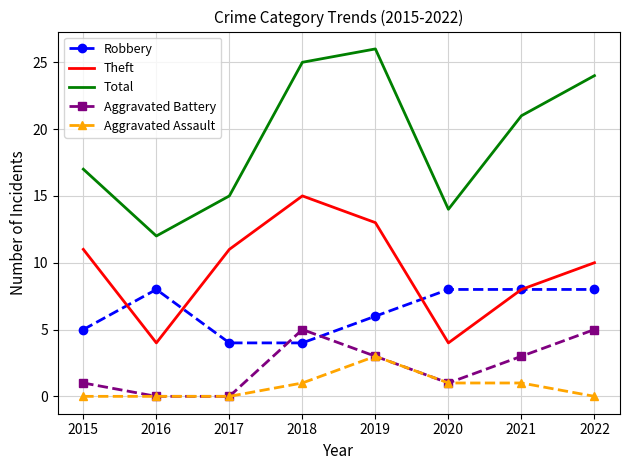

What is the maximum value for Aggravated Assault?

3